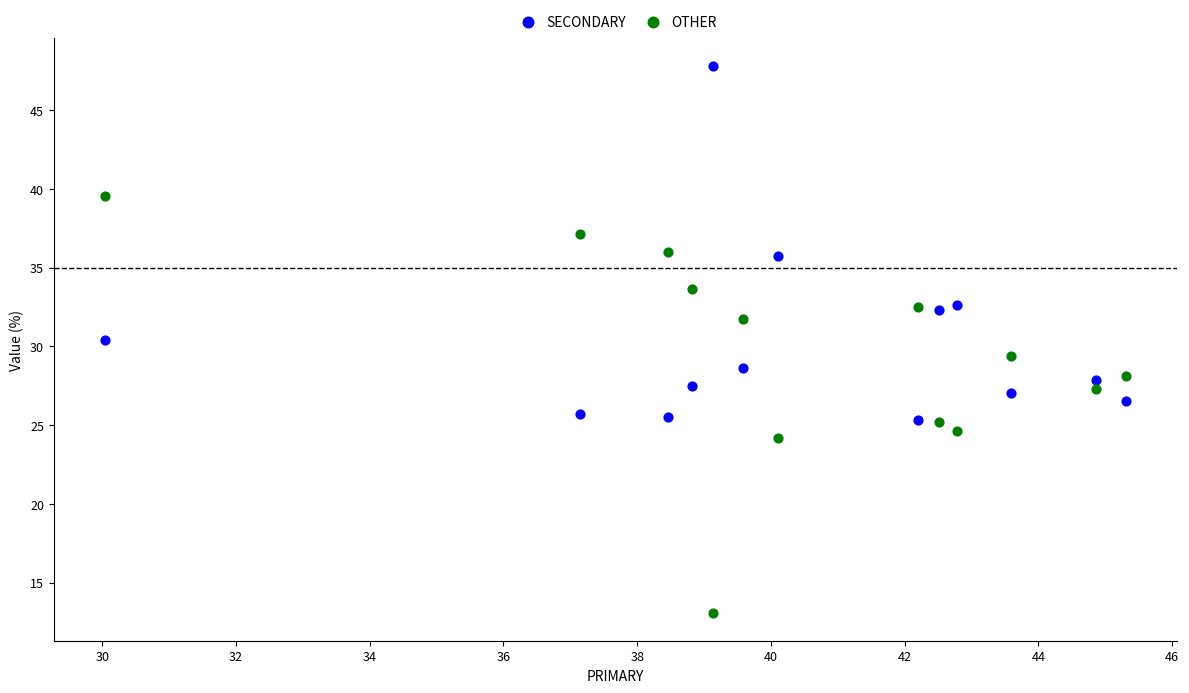

Which series contains the lowest Y value?

OTHER